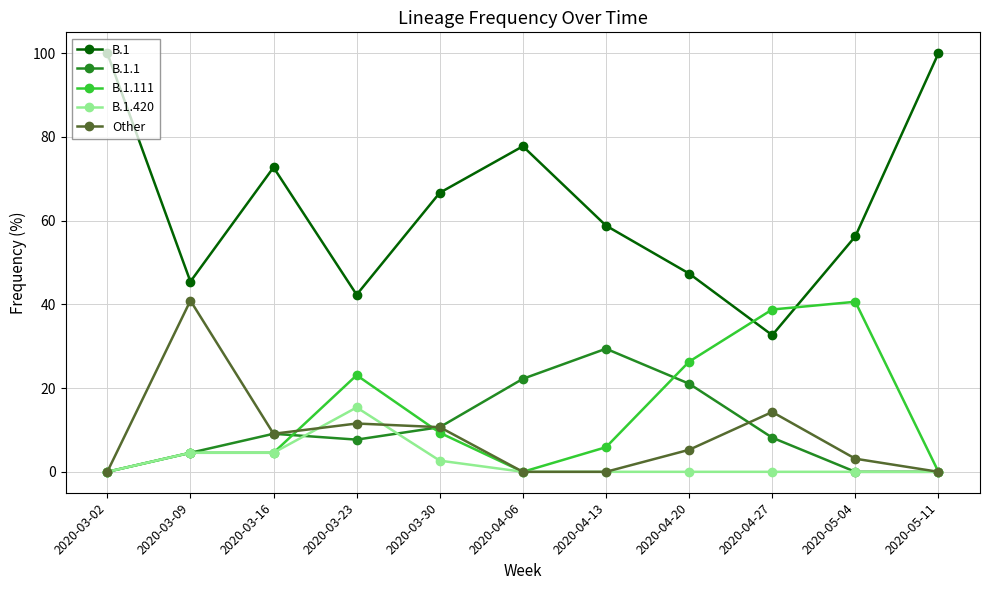

The value of B.1 at 2020-03-09 is 72.9. True or false?

False